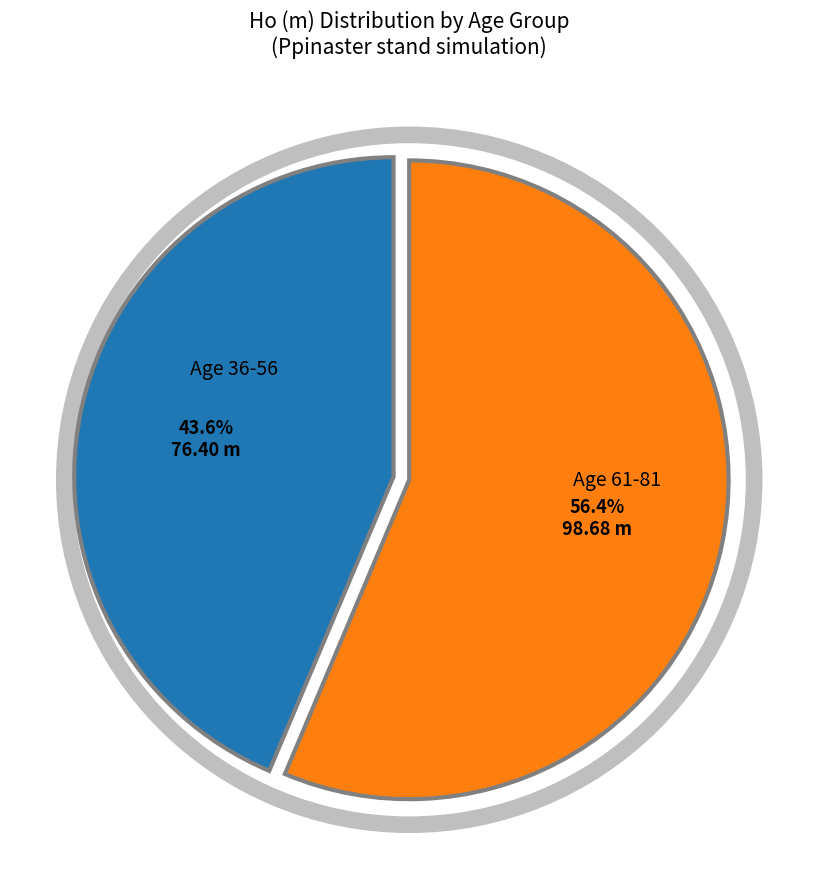

Does any single category account for the majority?

Yes